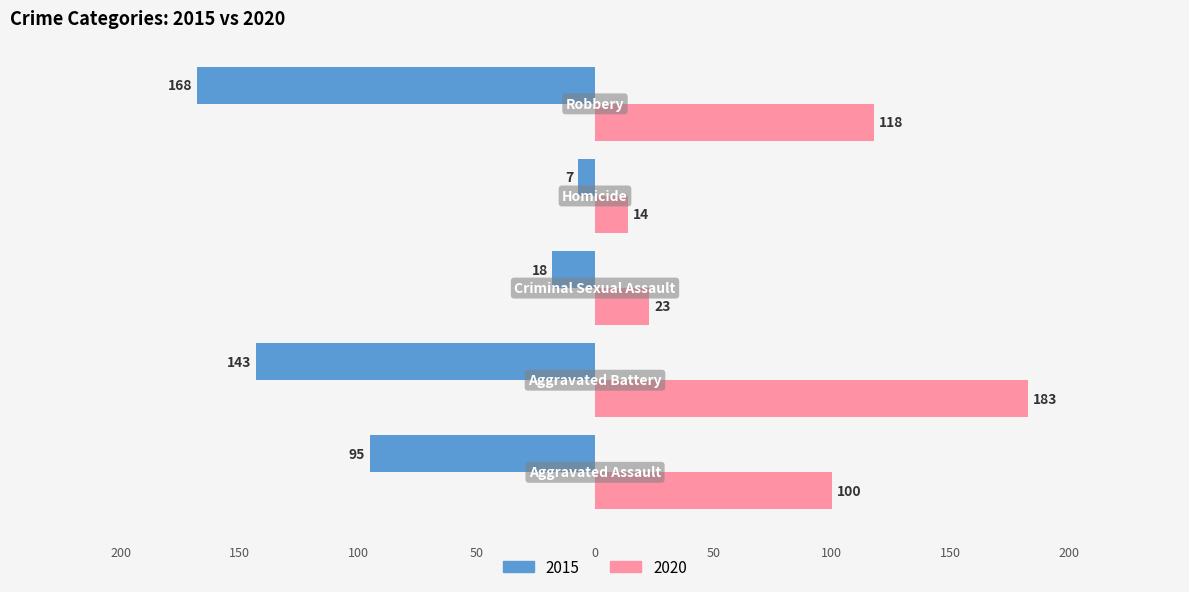

Rank the series by their maximum value, from highest to lowest.

2020, 2015